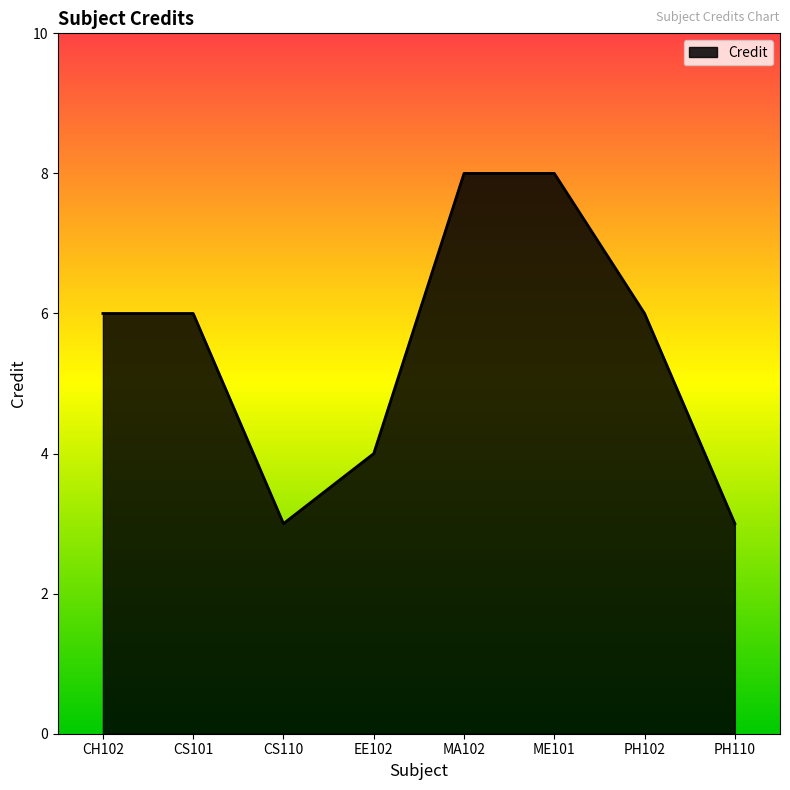

What is the difference between the second highest and minimum values?

5